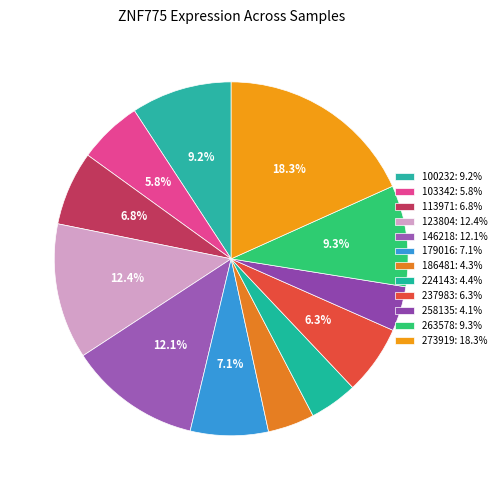

What percentage is the 179016 slice, to the nearest percent?

7%